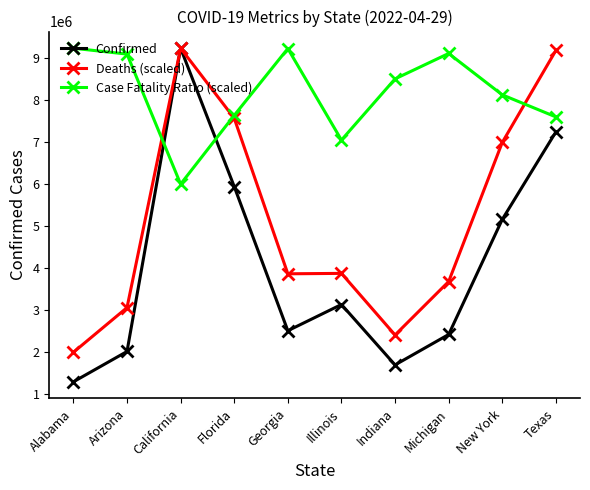

The Deaths (scaled) series shows 3878628.6 at Illinois. True or false?

True